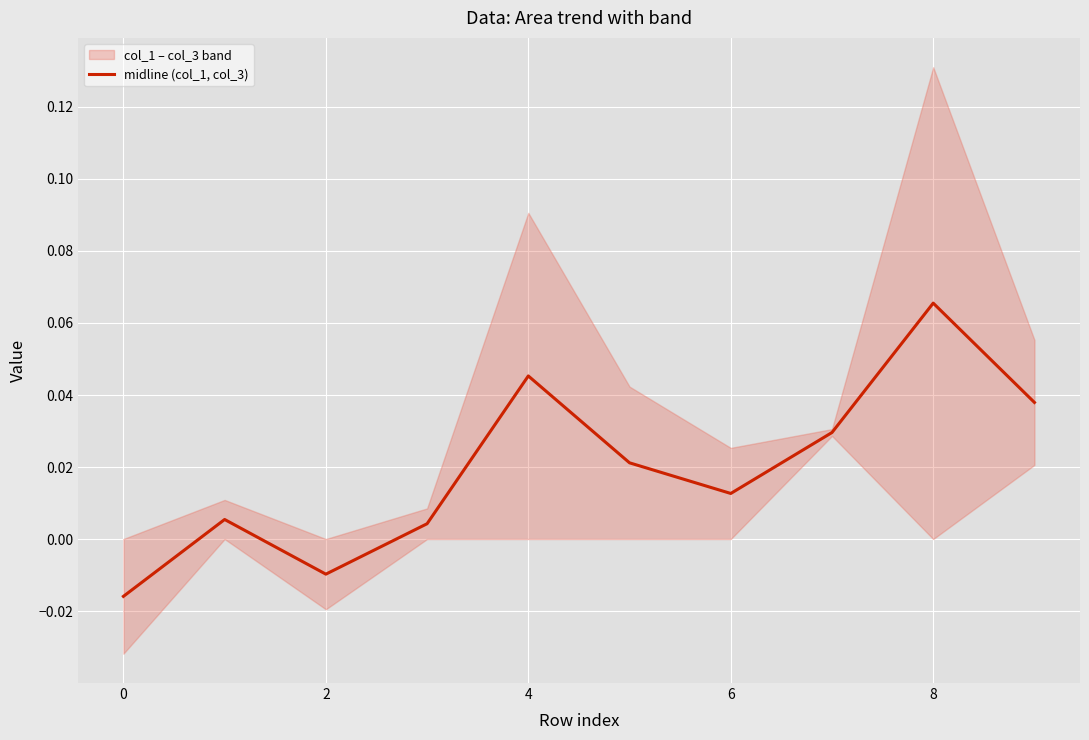

What is the difference between the second highest and minimum values?

0.1